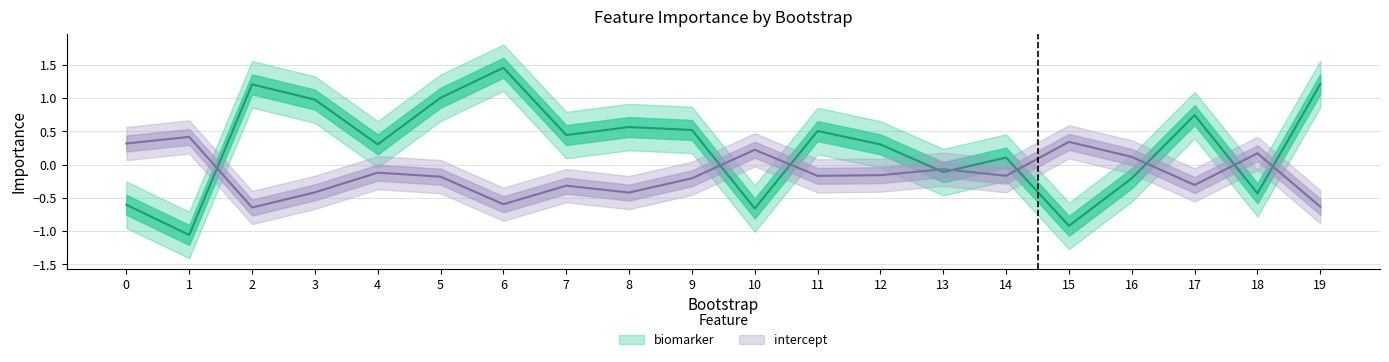

What is the difference between the highest and lowest values at 1?

1.5